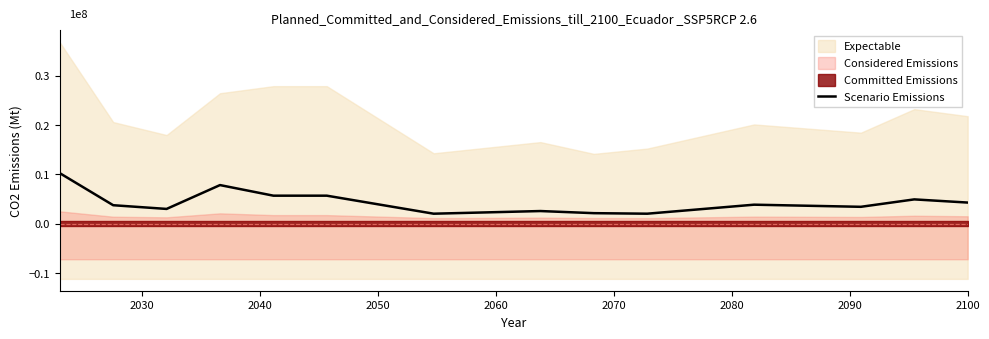

How many interior local valleys (lower than both neighbors) does the data have?

4